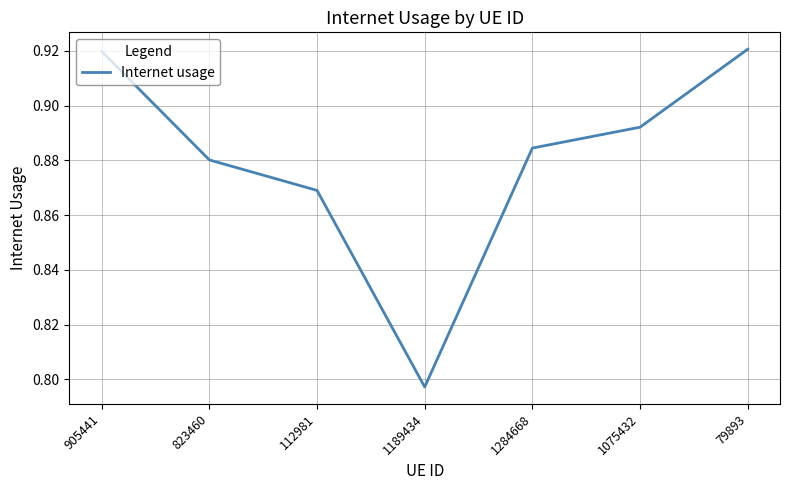

What is the sum of the values at 79893 and 1189434?

1.7